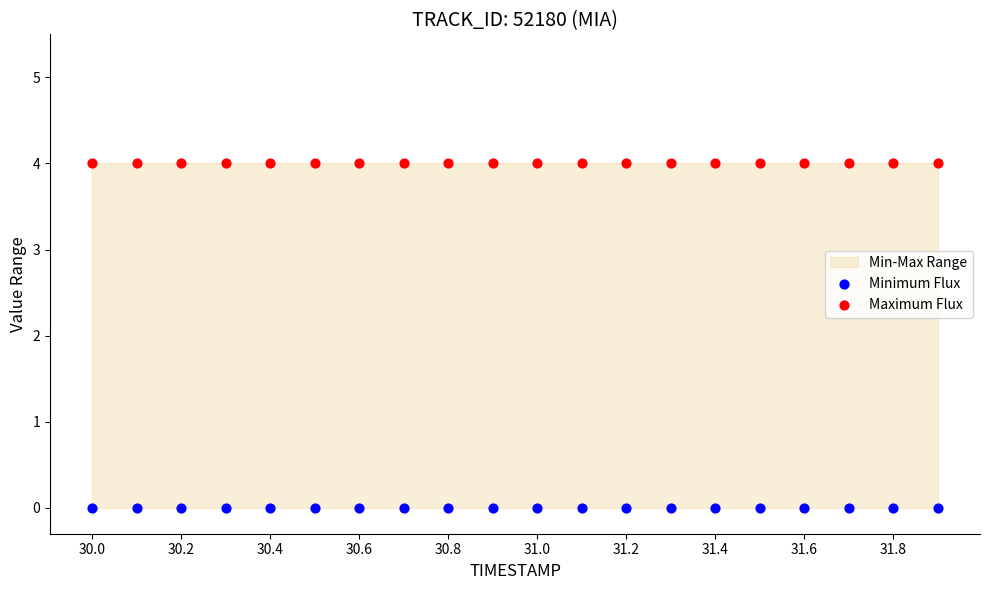

Which series contains the lowest Y value?

Minimum Flux